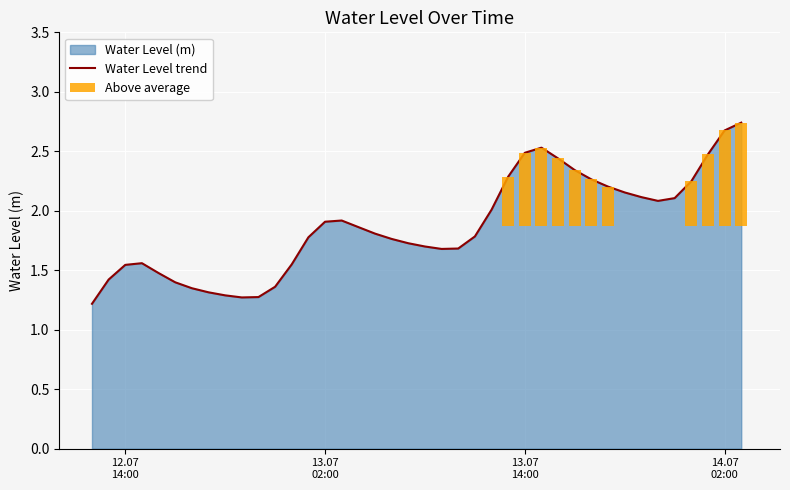

What is the value of the 39th bar from the left?

2.7